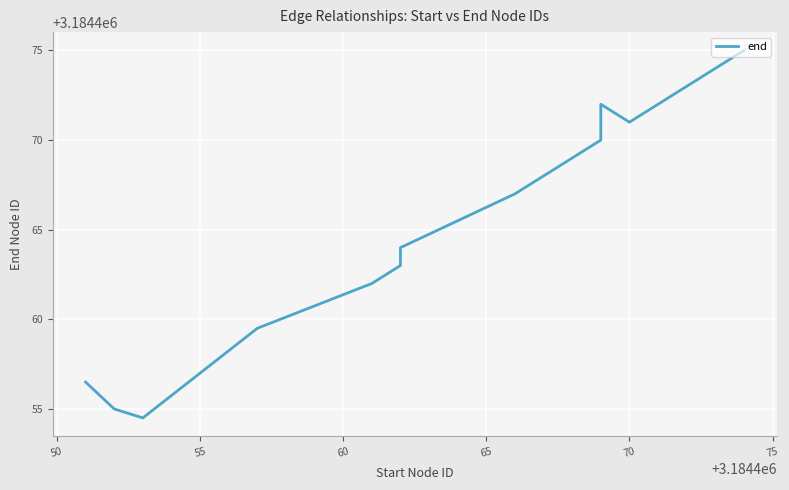

Is this an area chart (filled region under the line)?

No